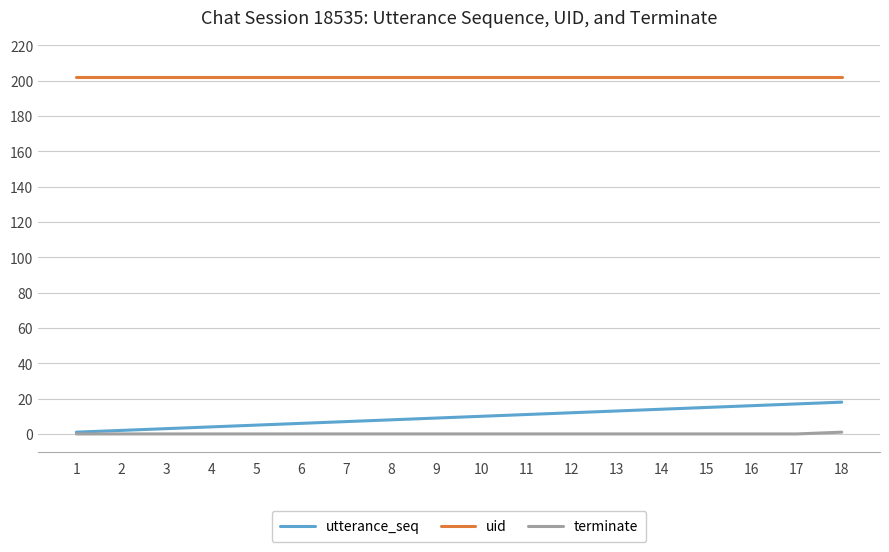

Reading left to right, extract all data points from this chart.

utterance_seq: 1=1	2=2	3=3	4=4	5=5	6=6	7=7	8=8	9=9	10=10	11=11	12=12	13=13	14=14	15=15	16=16	17=17	18=18
uid: 1=202	2=202	3=202	4=202	5=202	6=202	7=202	8=202	9=202	10=202	11=202	12=202	13=202	14=202	15=202	16=202	17=202	18=202
terminate: 1=0	2=0	3=0	4=0	5=0	6=0	7=0	8=0	9=0	10=0	11=0	12=0	13=0	14=0	15=0	16=0	17=0	18=1